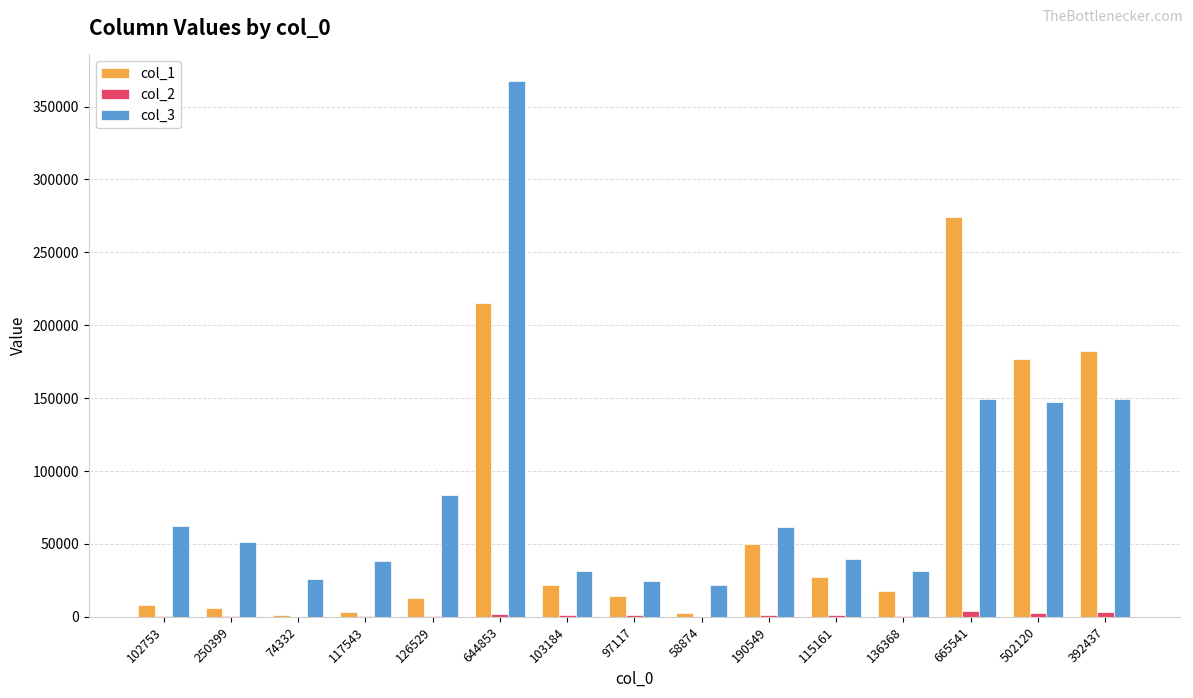

True or false: col_3 has a value of 57643 at 502120.

False